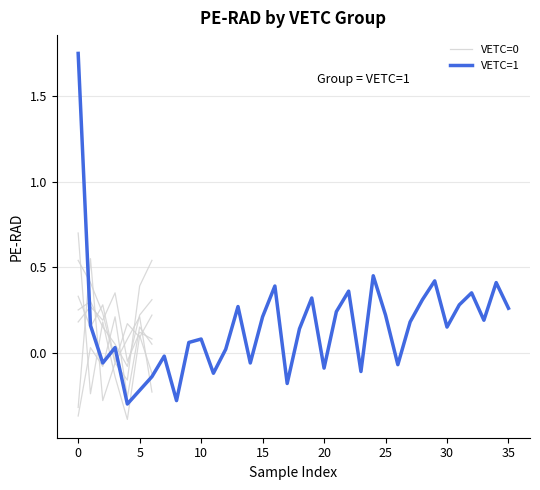

Between 12 and 16, which is larger?

16